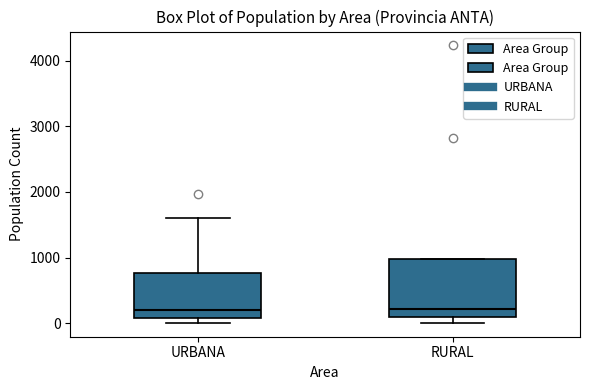

Which box is the tallest, from its lower edge to its upper edge?

RURAL